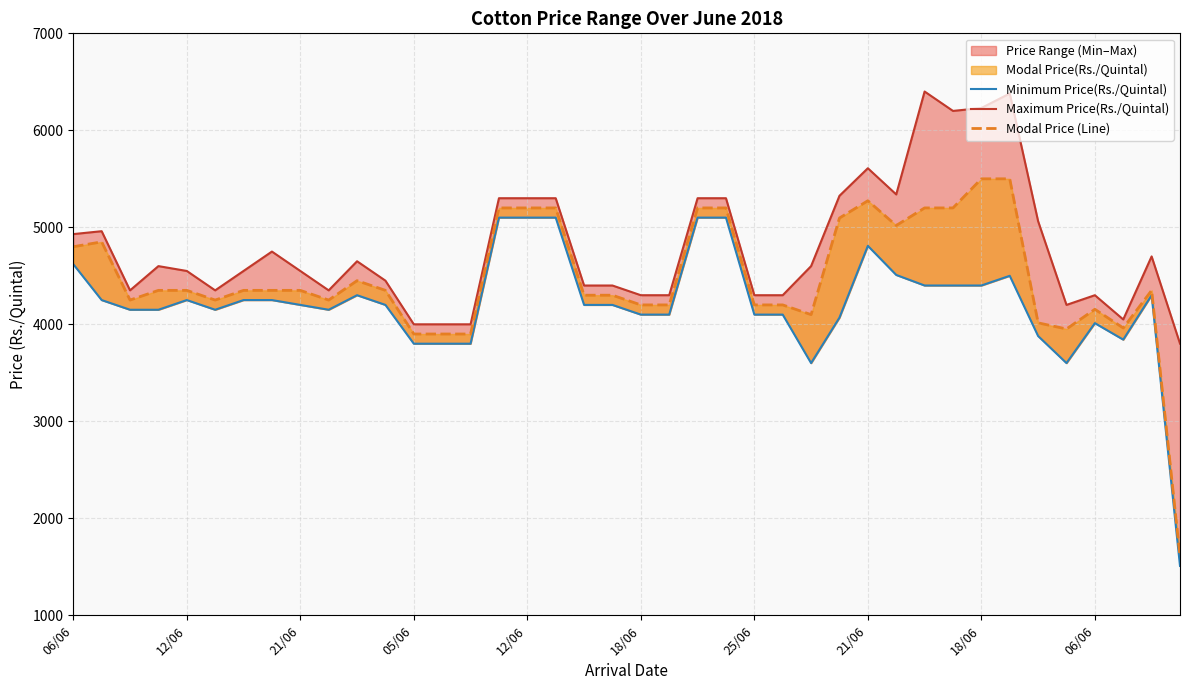

What is the average value of the Modal Price (Line) series?

4475